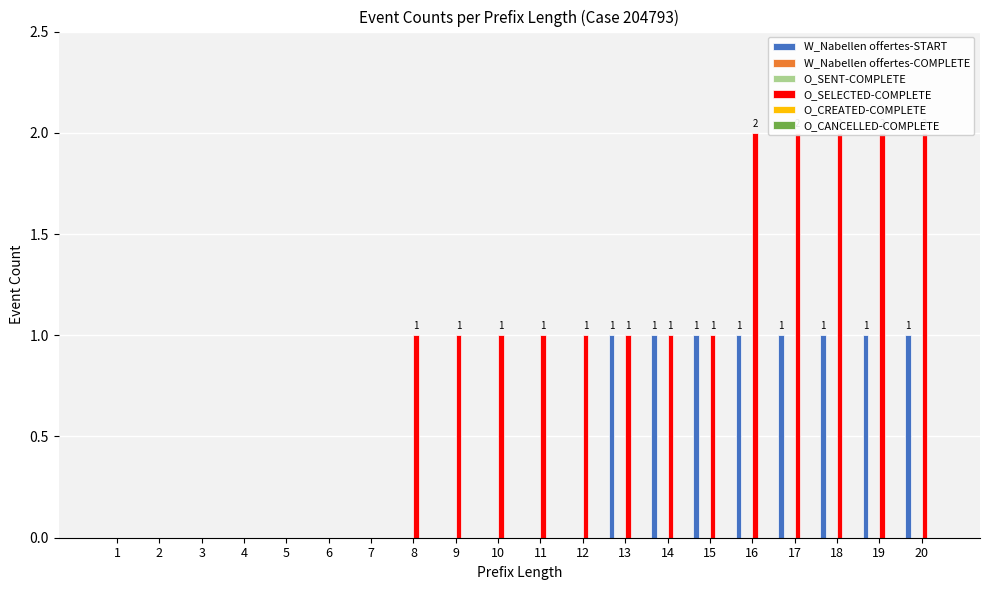

At which label does O_CREATED-COMPLETE reach its peak?

1